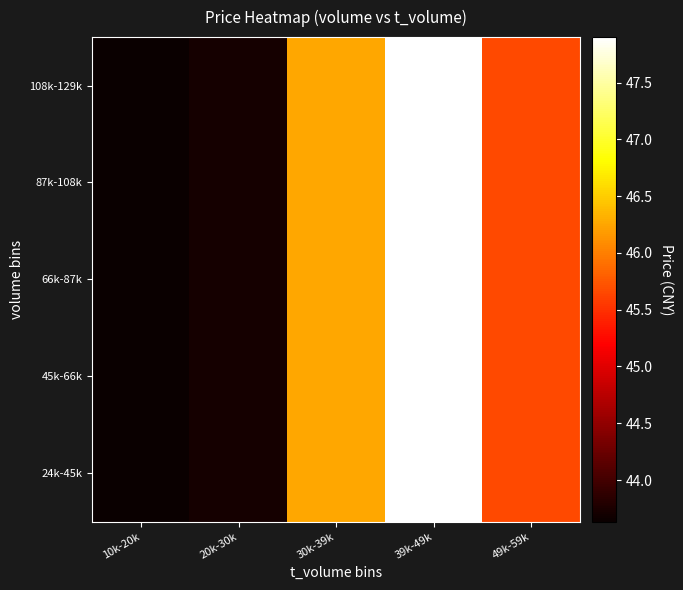

Reading left to right, what are all the values shown in this chart?

24k-45k: 10k-20k=43.6	20k-30k=43.7	30k-39k=46.3	39k-49k=47.9	49k-59k=45.7
45k-66k: 10k-20k=43.6	20k-30k=43.7	30k-39k=46.3	39k-49k=47.9	49k-59k=45.7
66k-87k: 10k-20k=43.6	20k-30k=43.7	30k-39k=46.3	39k-49k=47.9	49k-59k=45.7
87k-108k: 10k-20k=43.6	20k-30k=43.7	30k-39k=46.3	39k-49k=47.9	49k-59k=45.7
108k-129k: 10k-20k=43.6	20k-30k=43.7	30k-39k=46.3	39k-49k=47.9	49k-59k=45.7